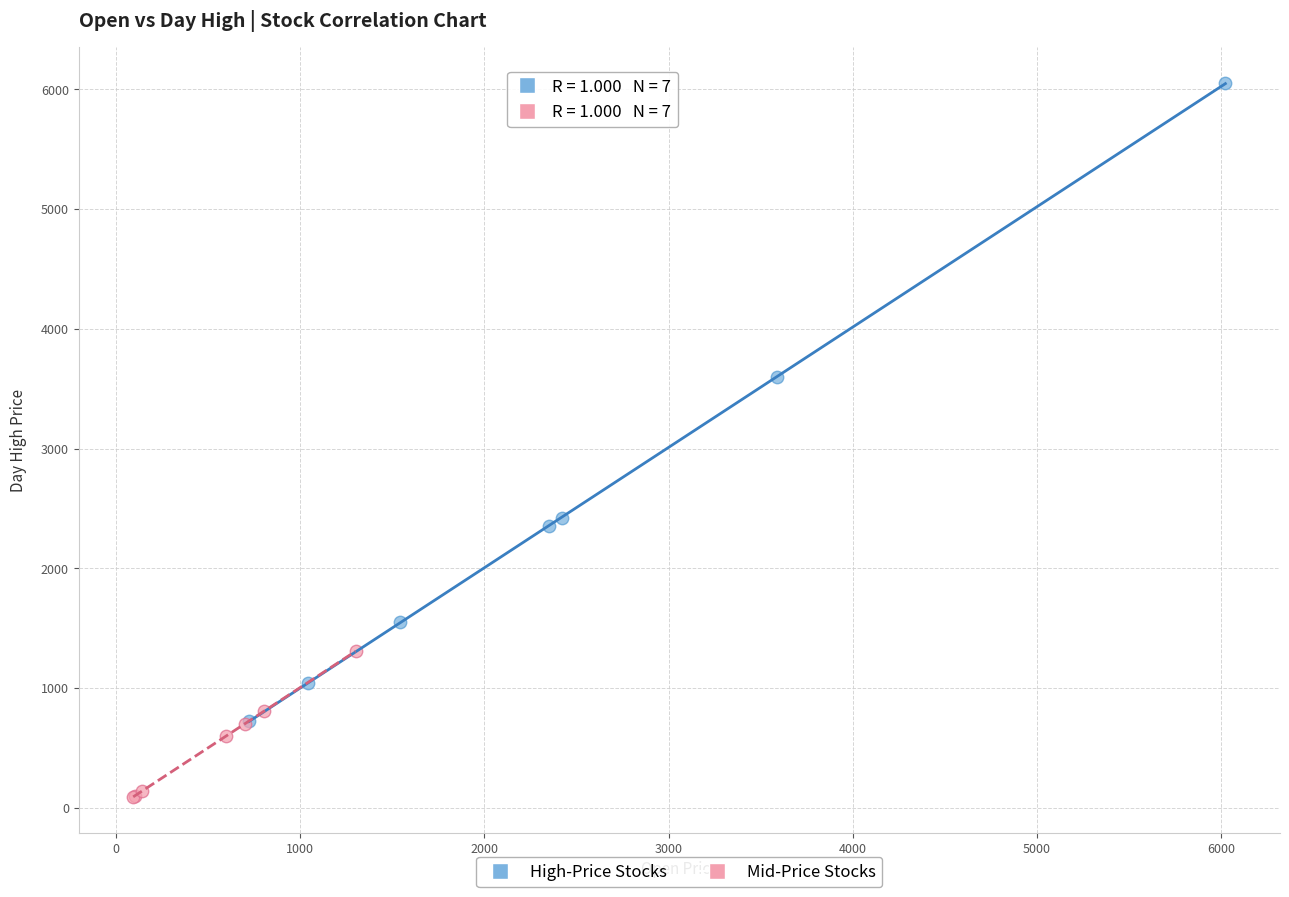

Which series contains the highest Y value?

High-Price Stocks